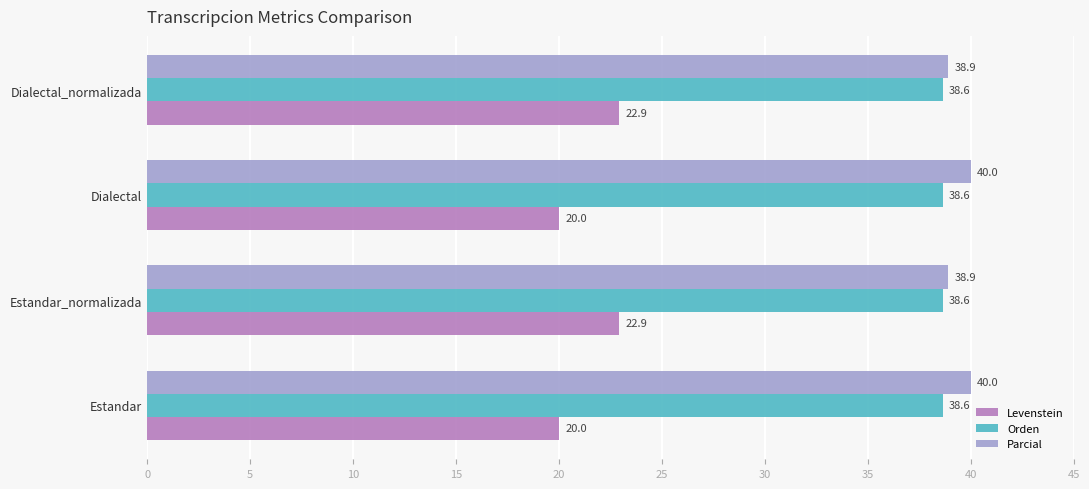

What is the difference between the maximum and second lowest values in the Levenstein series?

2.9